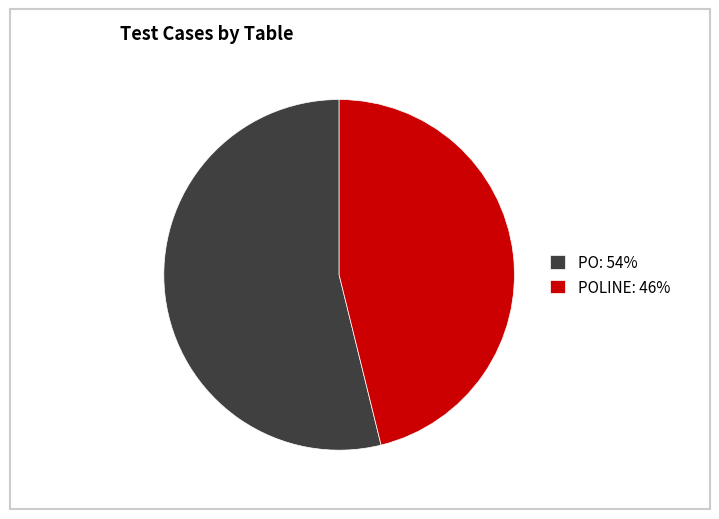

Which category accounts for the majority?

PO: 54%